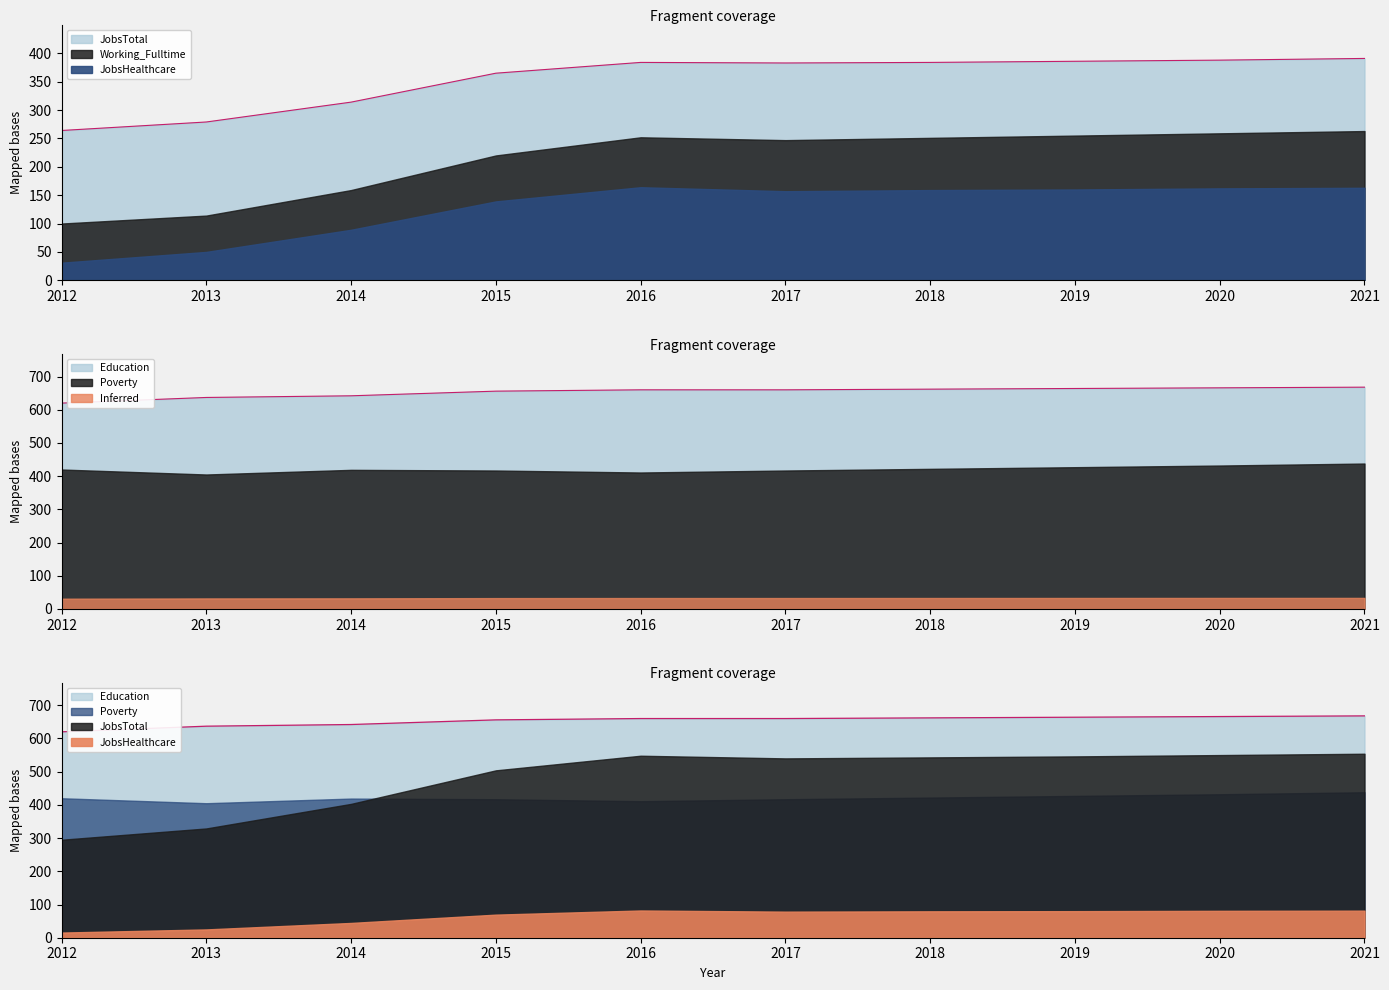

What is the difference between the second highest and second lowest values in the JobsHealthcare series?

113